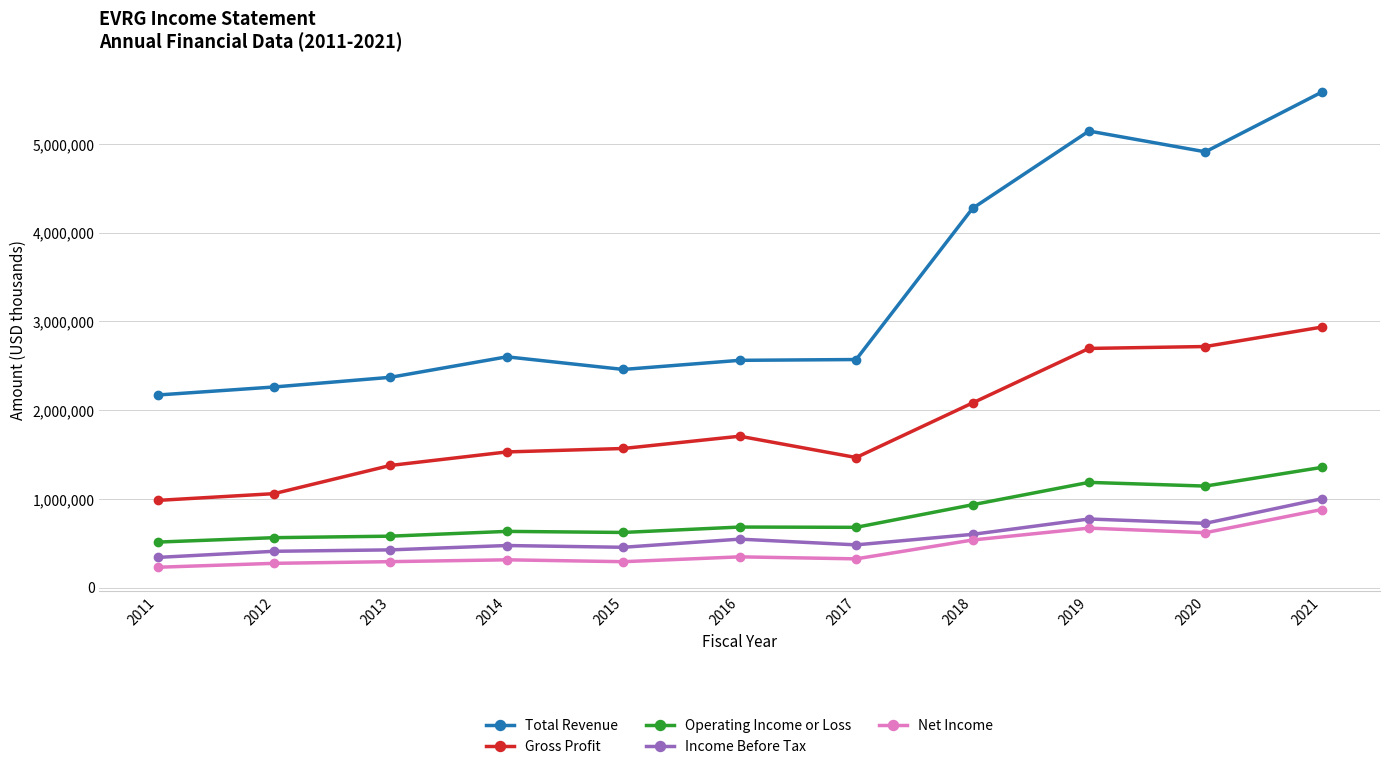

What is the difference between the maximum and minimum values in the Income Before Tax series?

661600